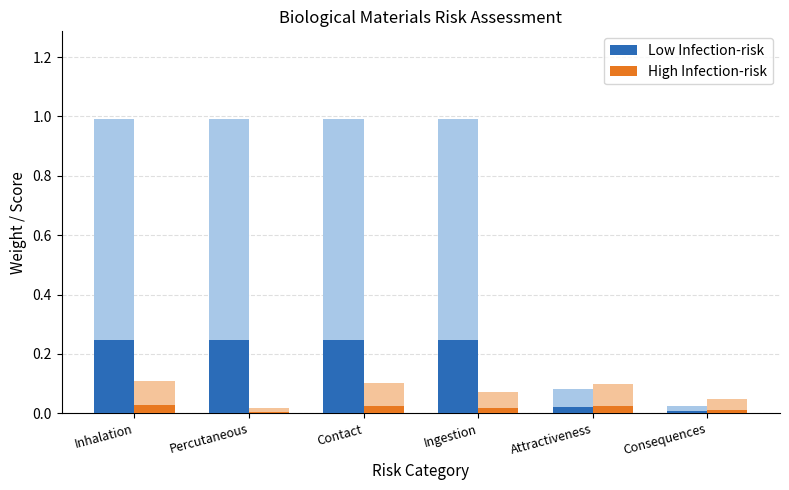

Which category has the highest value in the Low Infection-risk series?

Inhalation